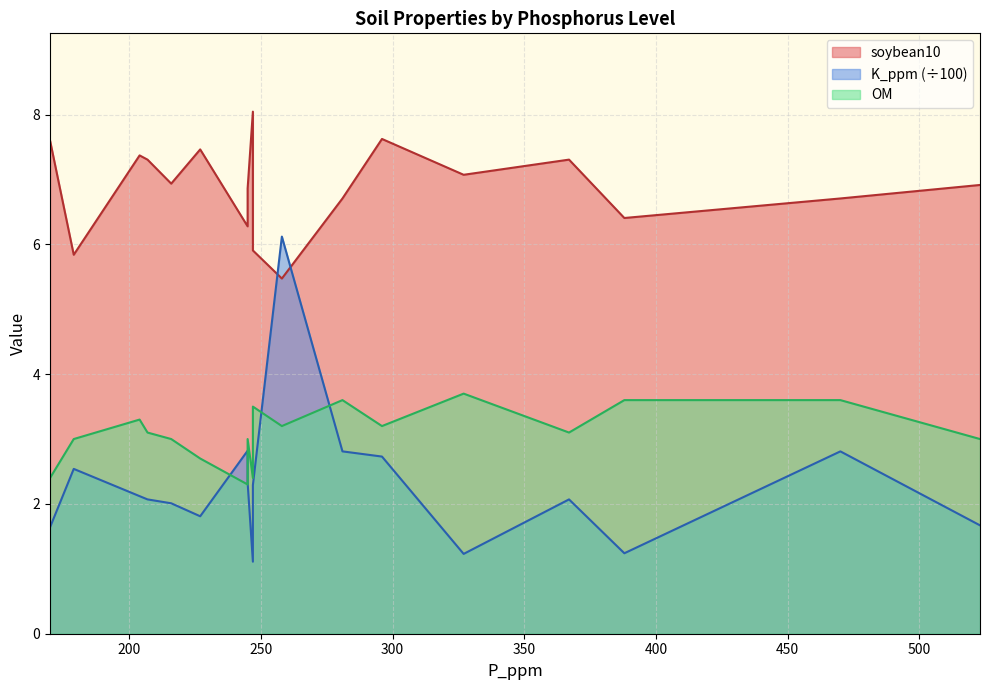

Which series has the largest total across all categories?

soybean10